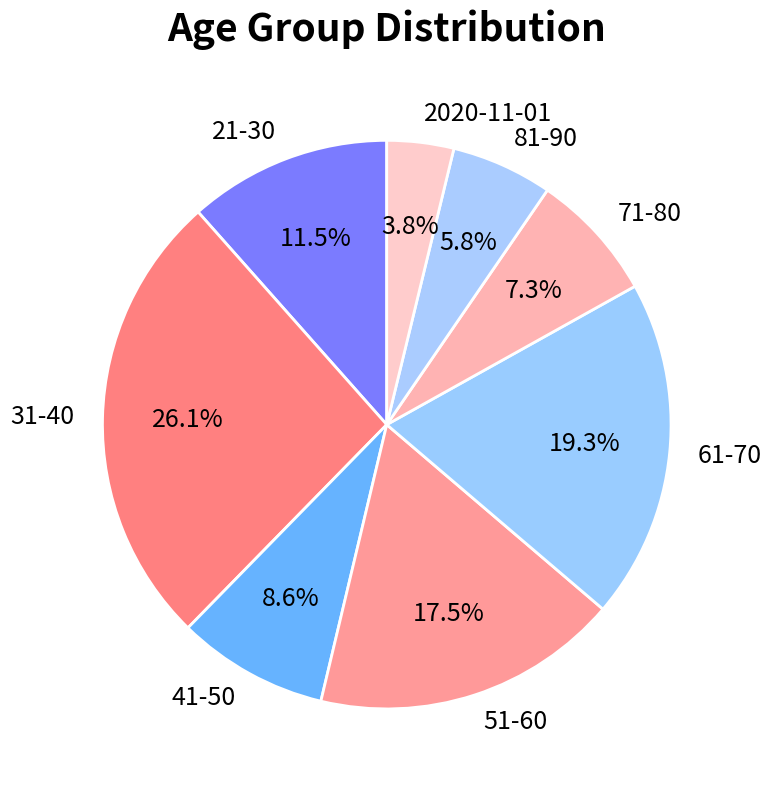

Does 51-60 account for over 50% of the chart?

No